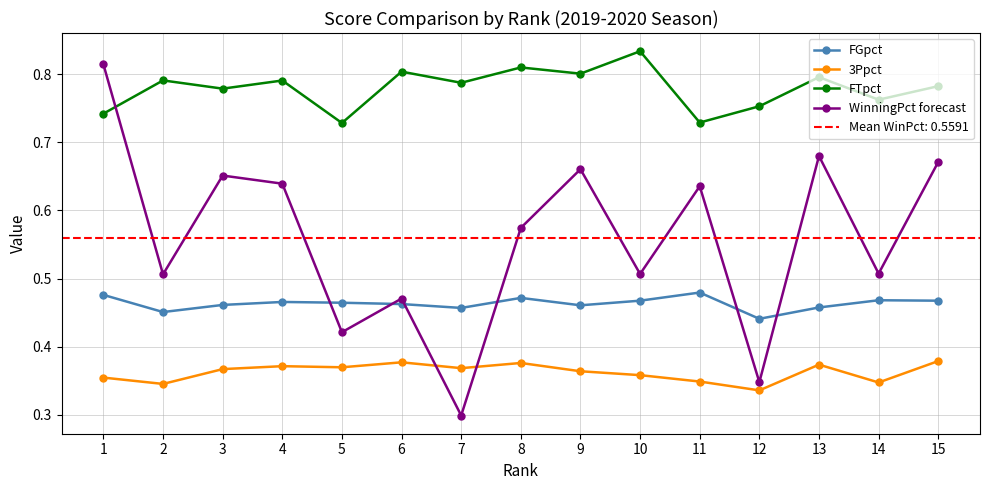

At 6, list the series in order from largest to smallest.

FTpct, WinningPct forecast, FGpct, 3Ppct